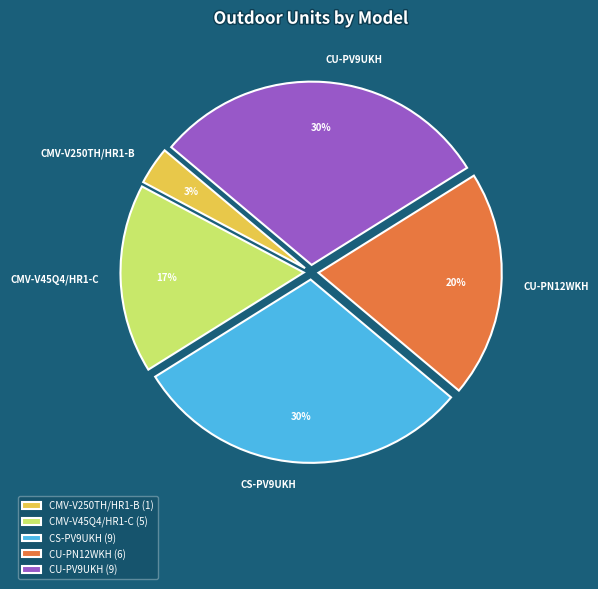

How many segments does this pie chart have?

5